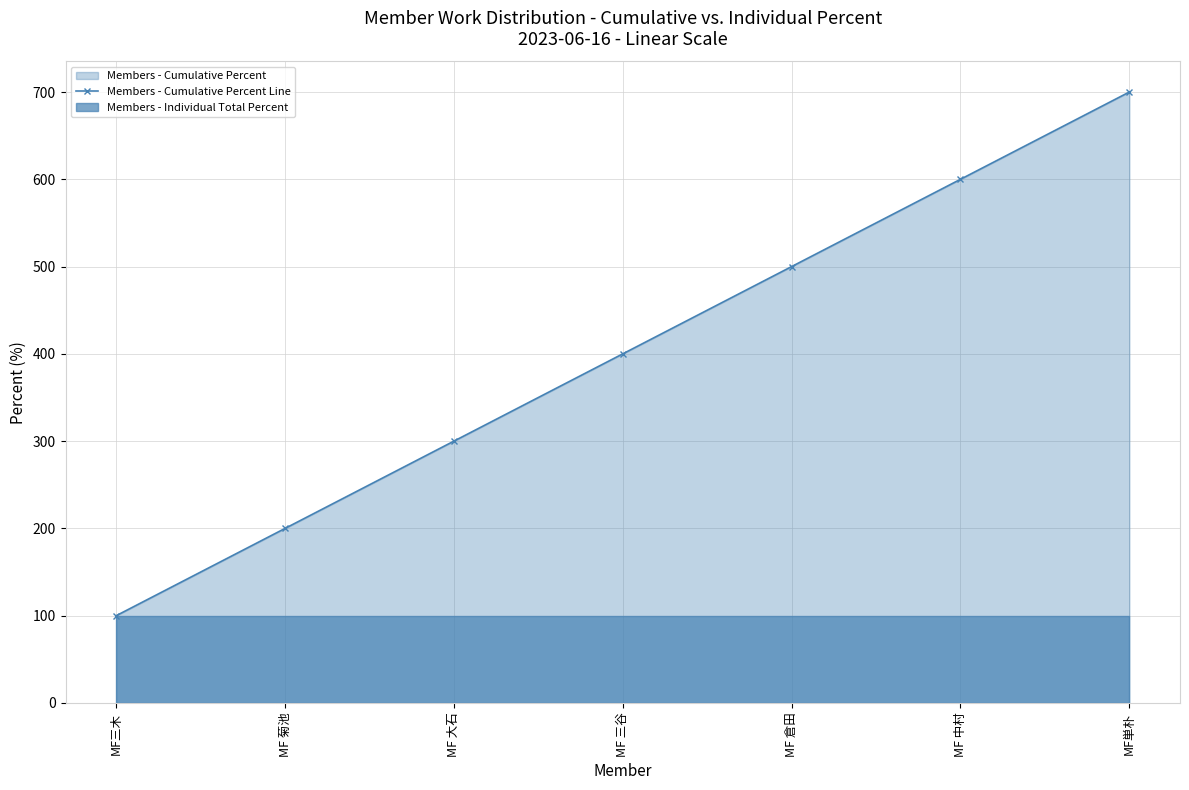

What is the sum of the values at MF 菊池 and MF単朴?

900